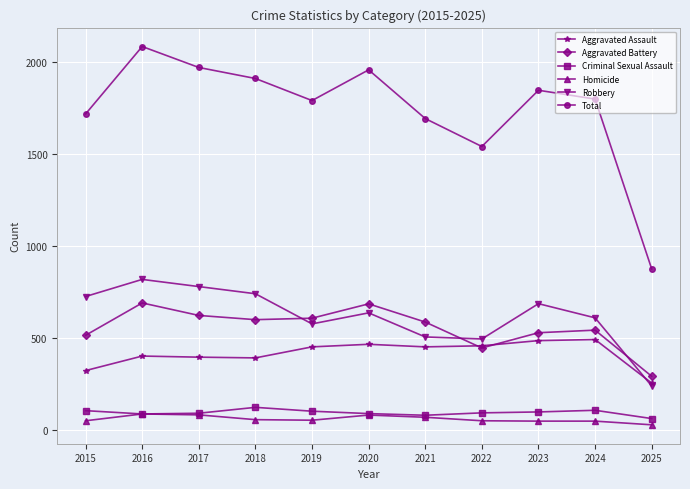

At which category does the chart reach its peak across all series?

2016